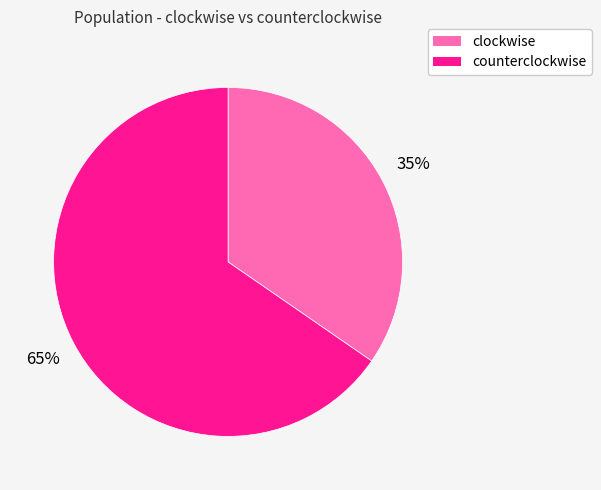

How many segments does this pie chart have?

2